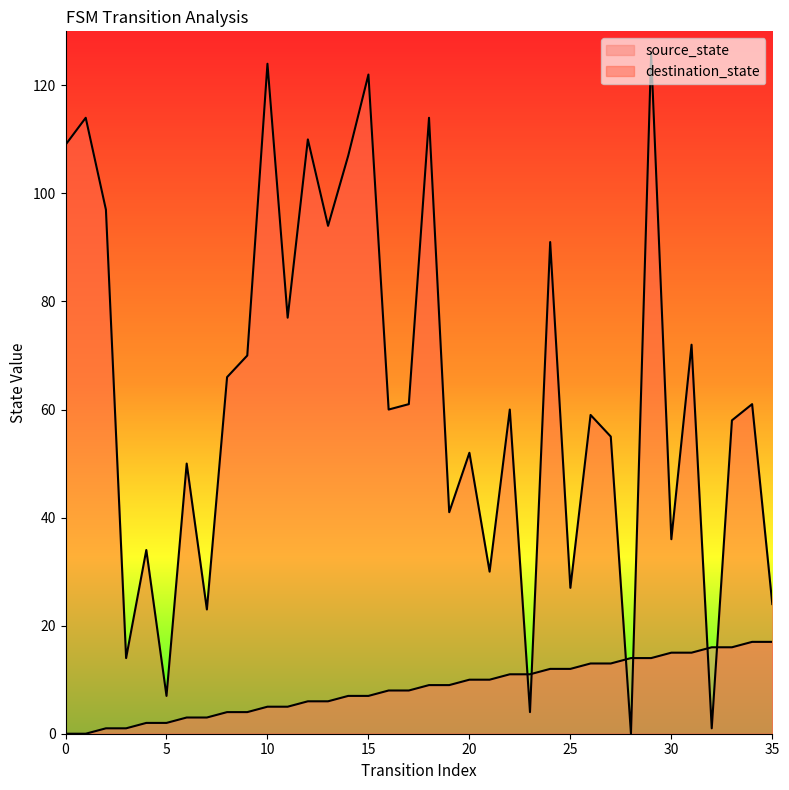

Is the value of source_state at 13 greater than the value of destination_state at 2?

No